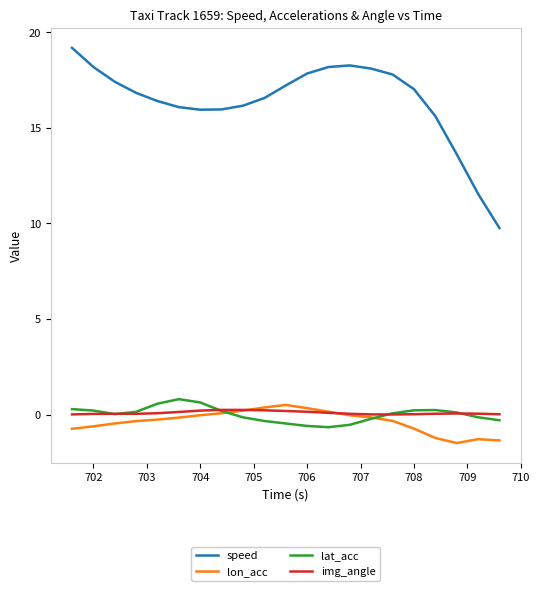

Does the chart display data point markers on the line(s)?

No